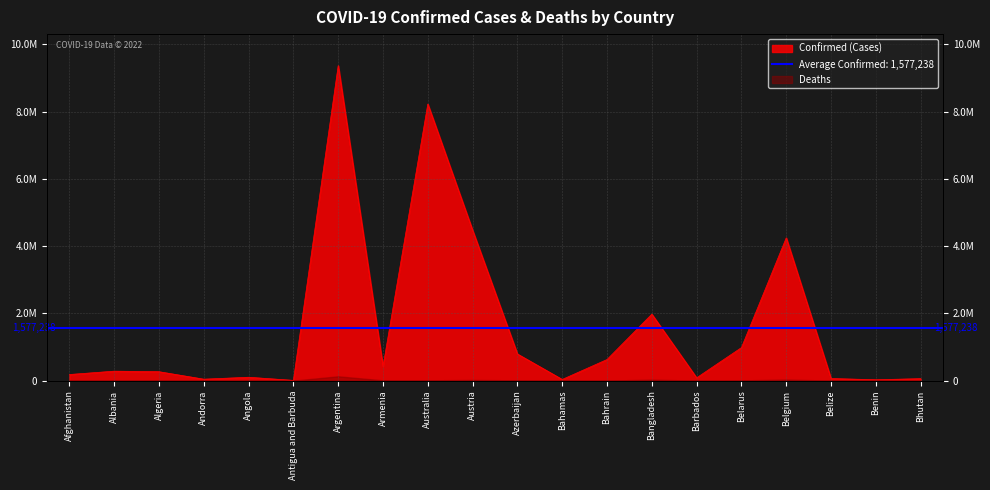

What is the change in value from Azerbaijan to Belgium?

+3452743